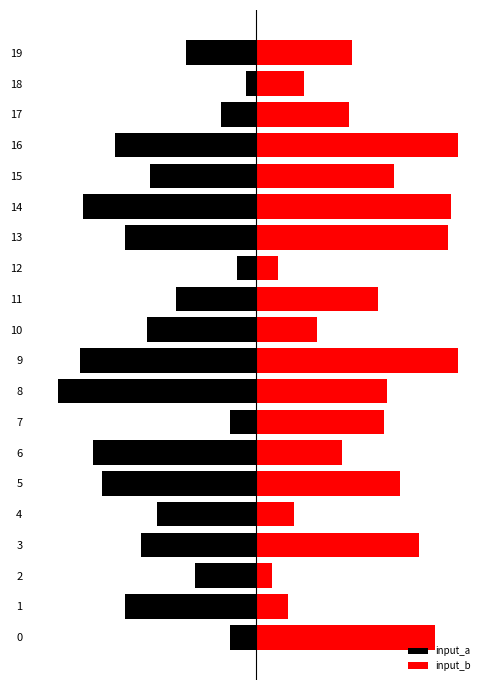

Which series changed the most between 1 and 4?

input_a